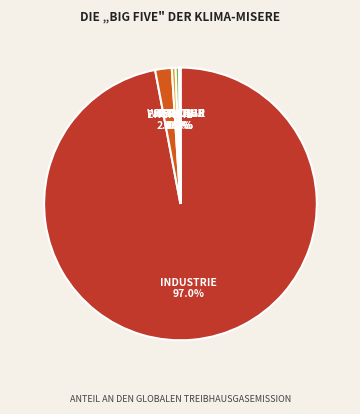

Do Feature1 and Feature6 together represent more than half of the pie?

No